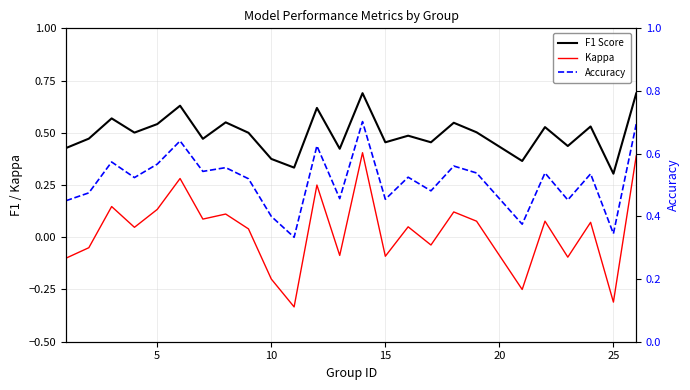

Which series has the largest total across all categories?

Accuracy